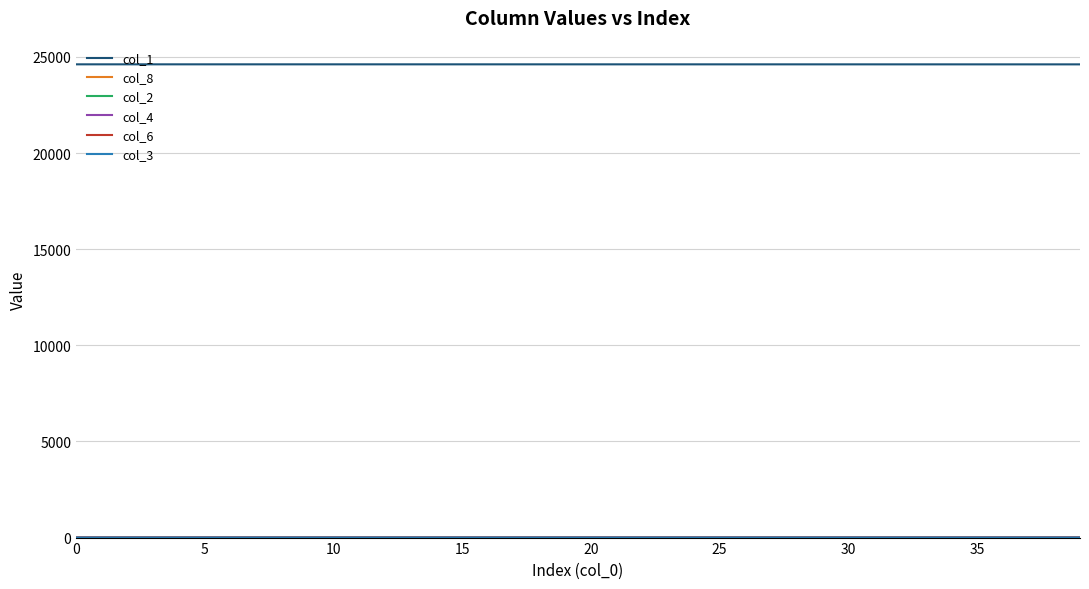

What is the greatest value displayed?

24612.0